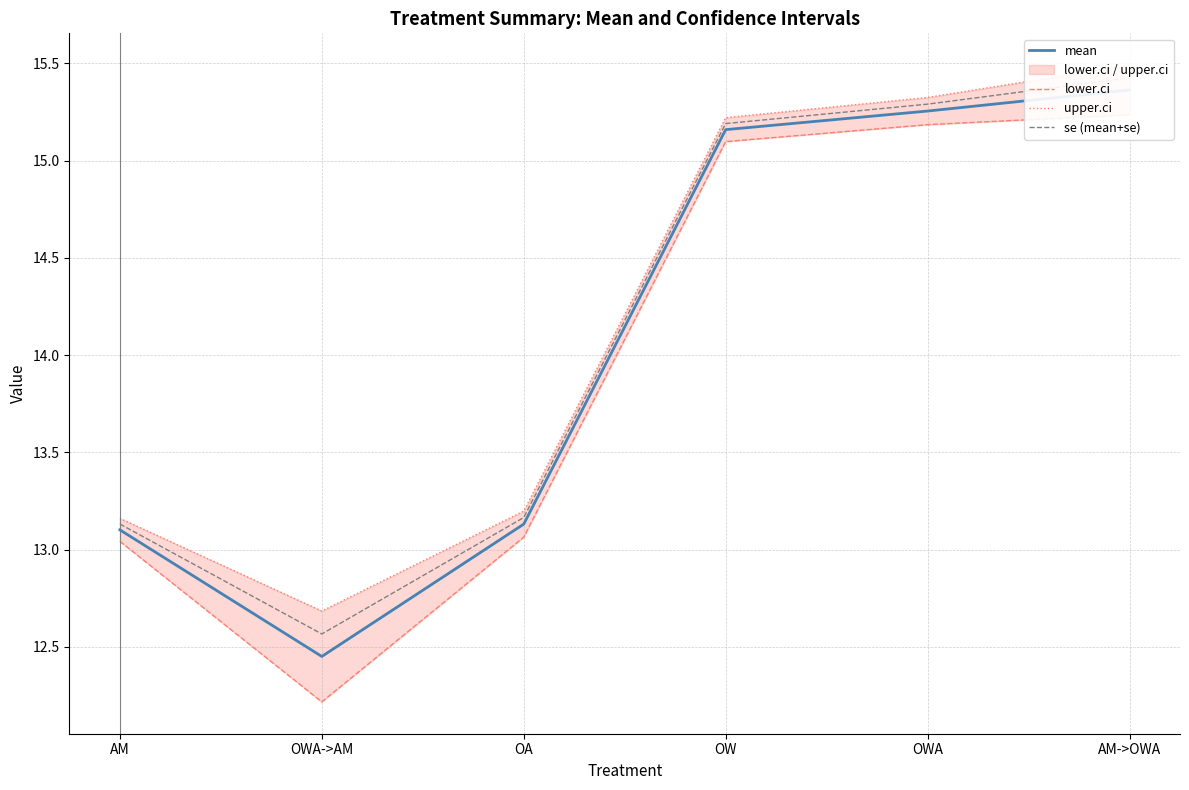

What is the total value across all series at OA?

52.6